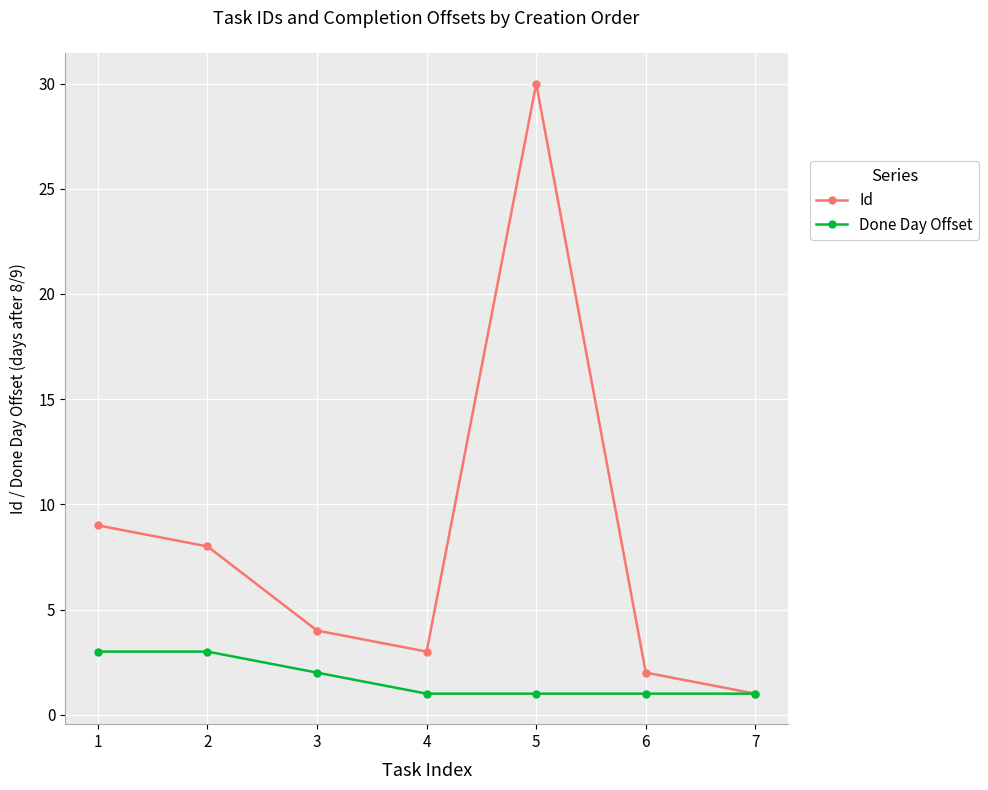

List the series in order of their overall mean, highest first.

Id, Done Day Offset